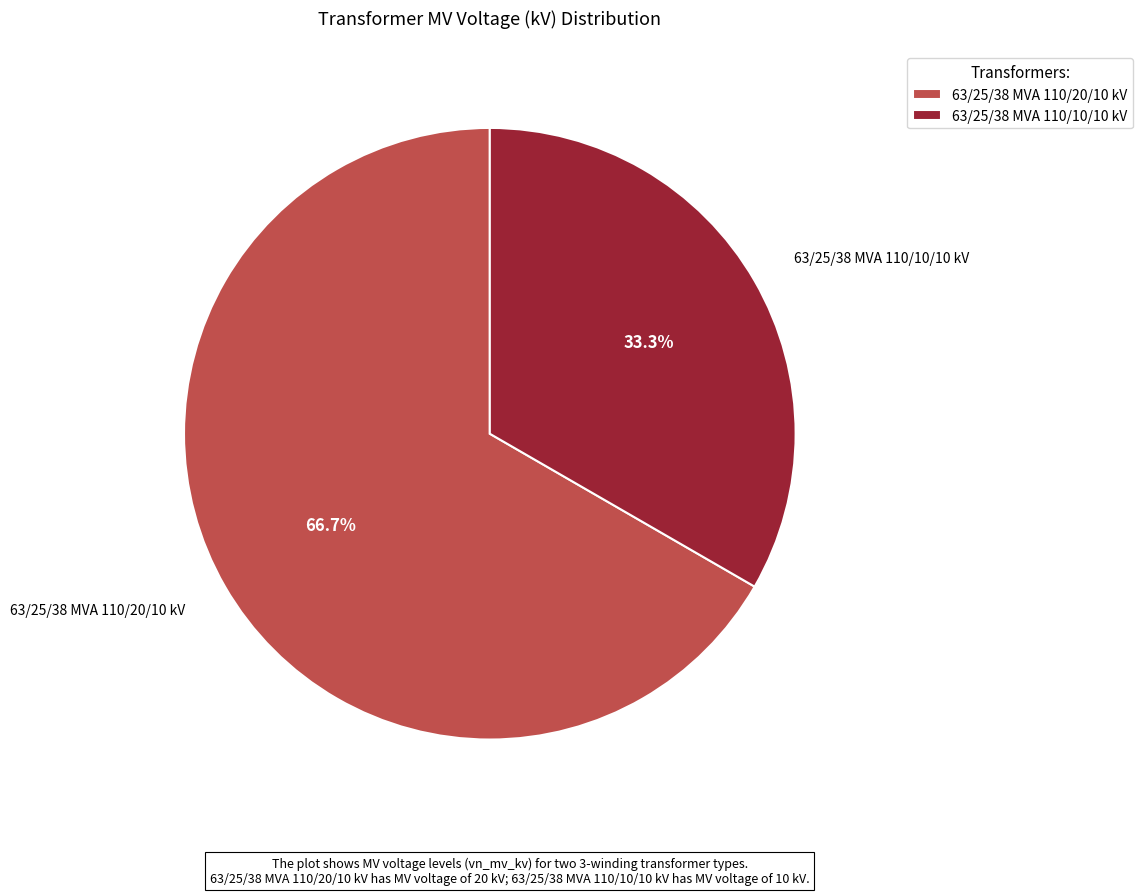

To the nearest percent, what portion does 63/25/38 MVA 110/20/10 kV represent?

67%